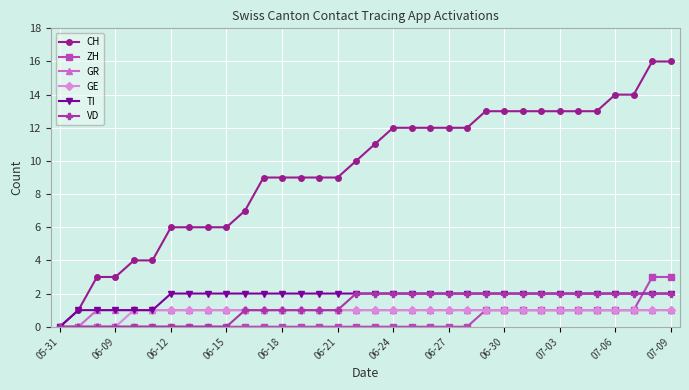

At how many categories does at least one series exceed 5?

28